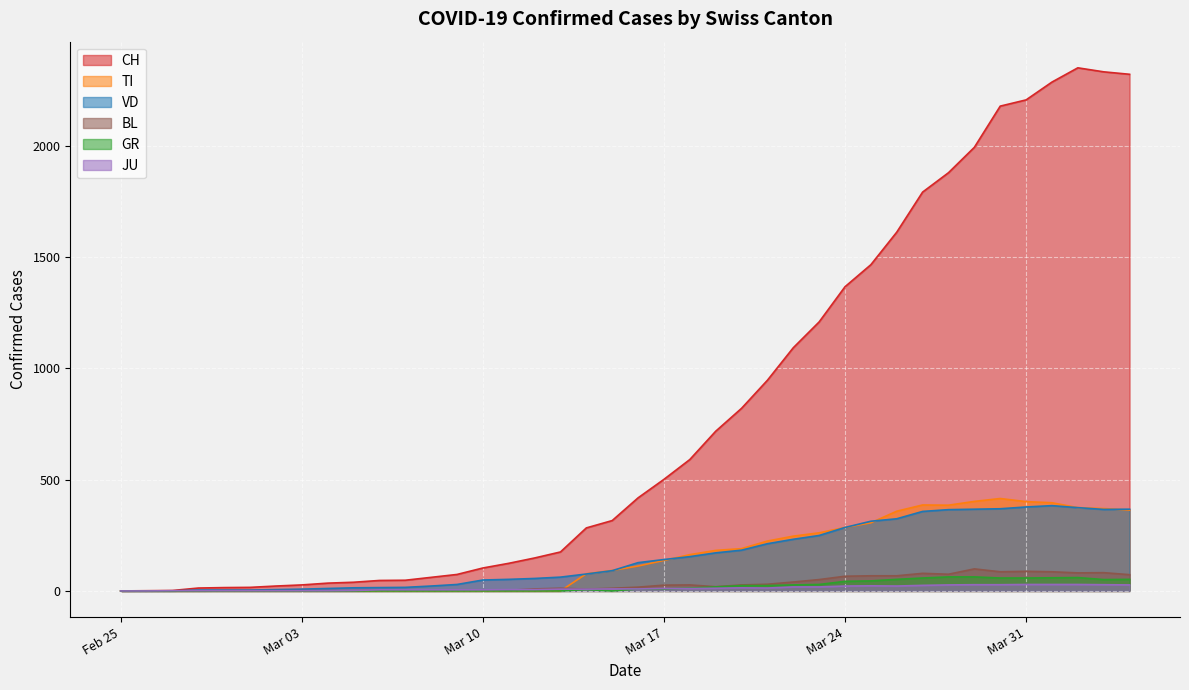

What is the difference between the second highest and minimum values in the VD series?

377